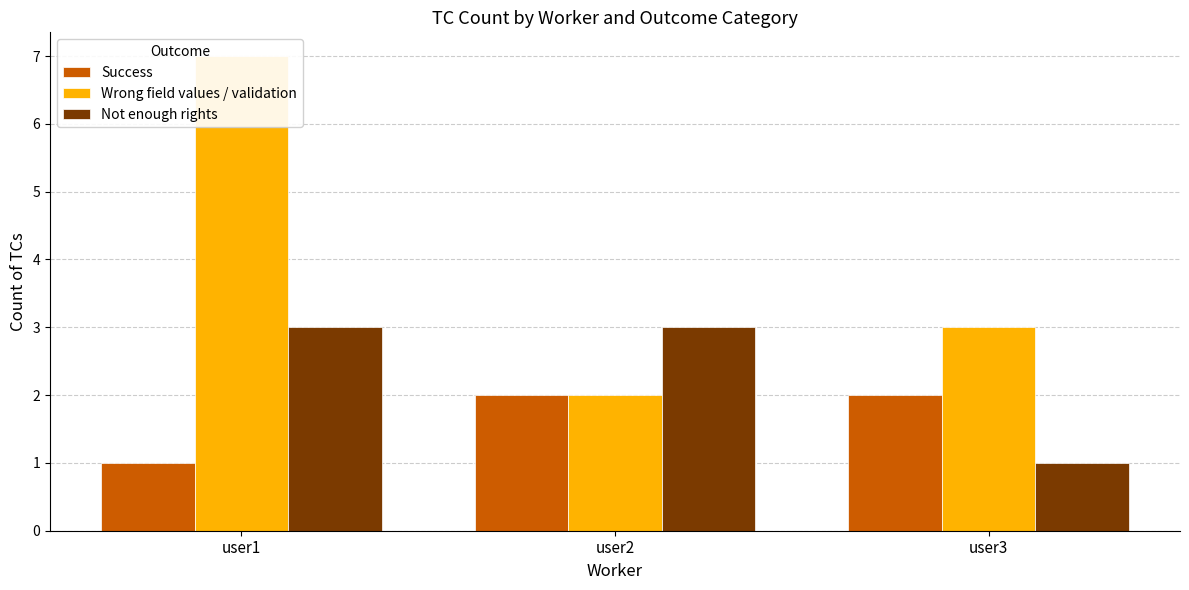

What is the total value across all series at user2?

7